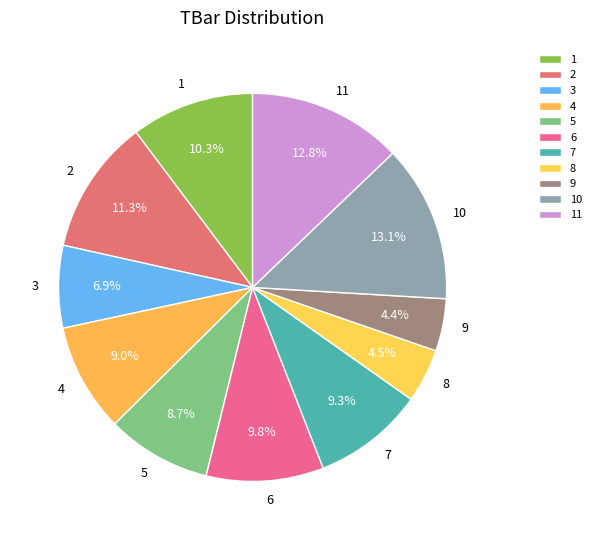

Approximately how many times larger is the value at 2 compared to 5?

1.3